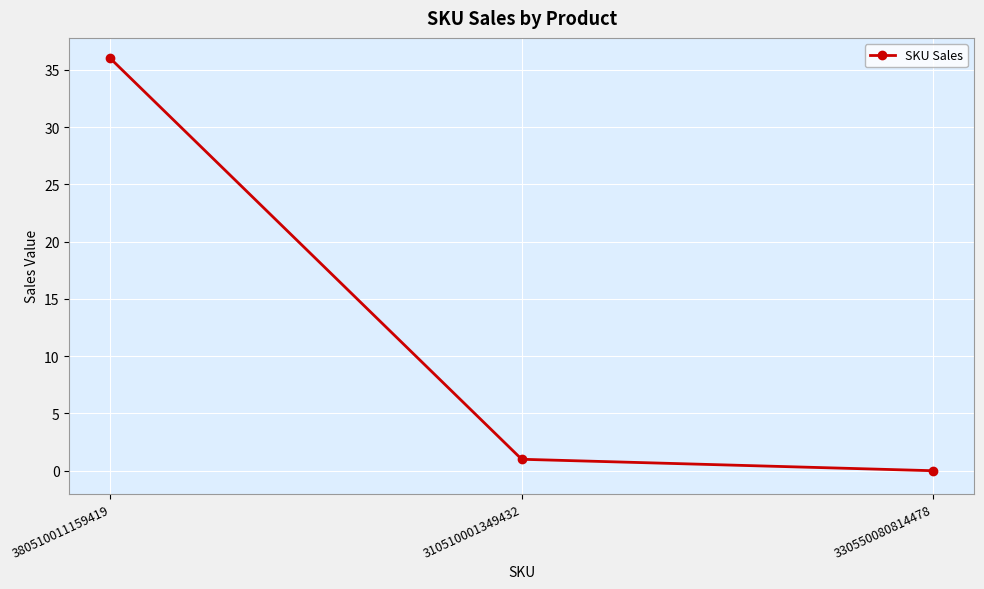

Reading left to right, what are all the values shown in this chart?

380510011159419=36	310510001349432=1	330550080814478=0